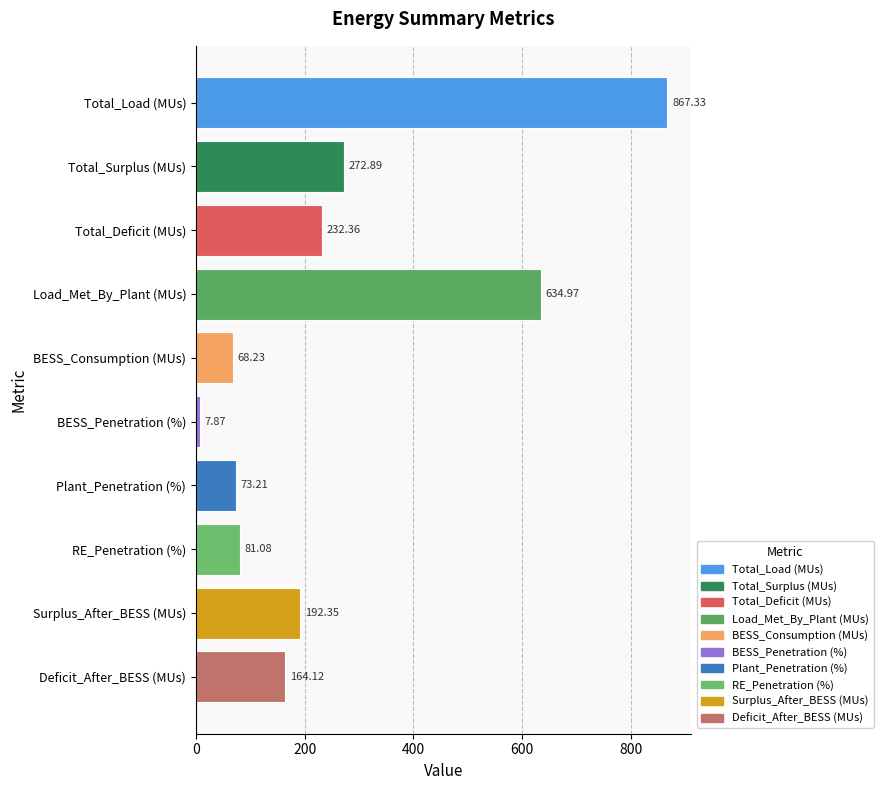

What is the difference between the values at BESS_Consumption (MUs) and RE_Penetration (%)?

12.8